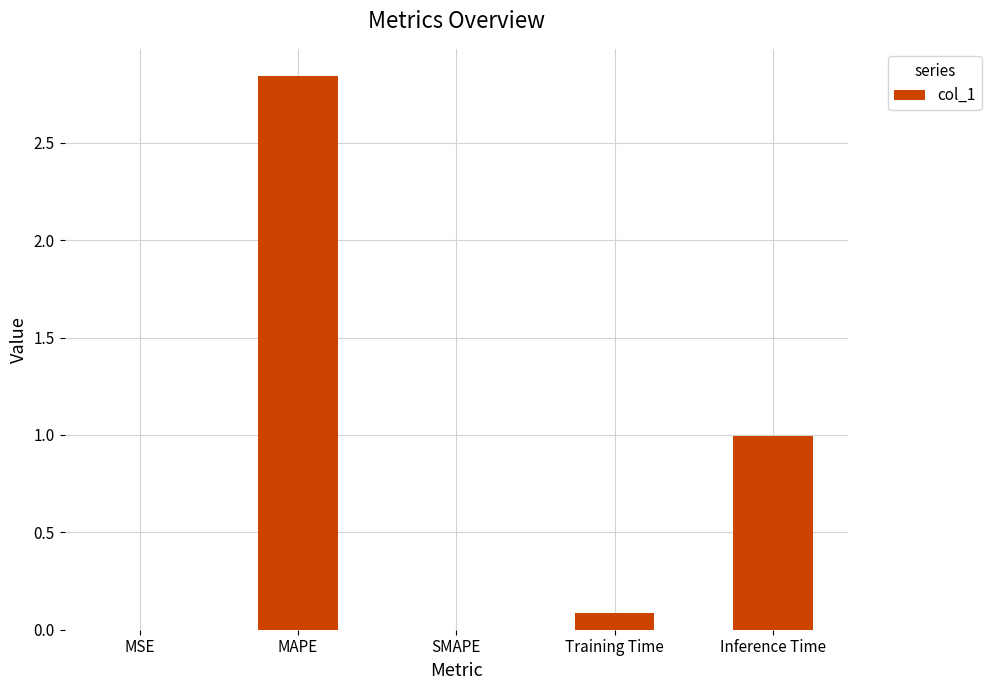

What is the sum of all values?

3.9